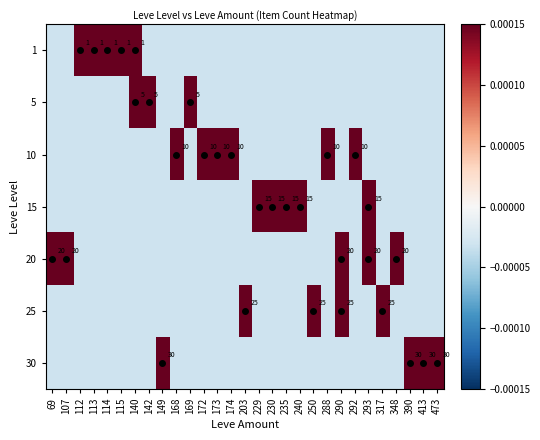

Is it true that 25 equals 25.0 at 250?

True